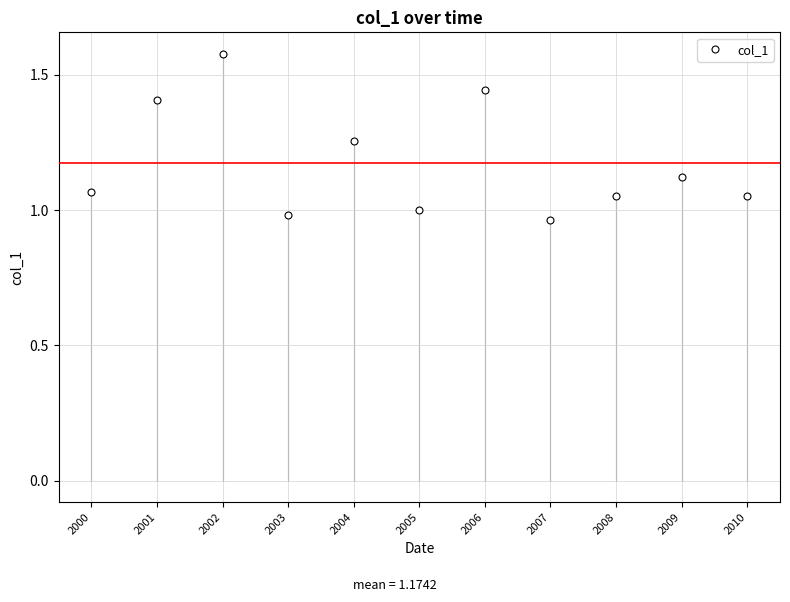

Which category has the highest value across all series?

2002